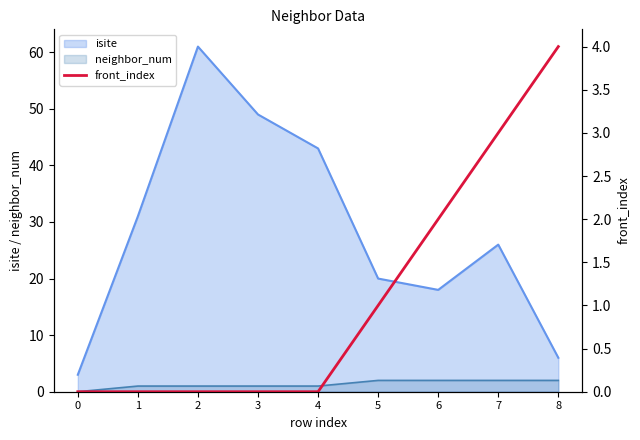

Rank the categories by isite value from highest to lowest.

2, 3, 4, 1, 7, 5, 6, 8, 0